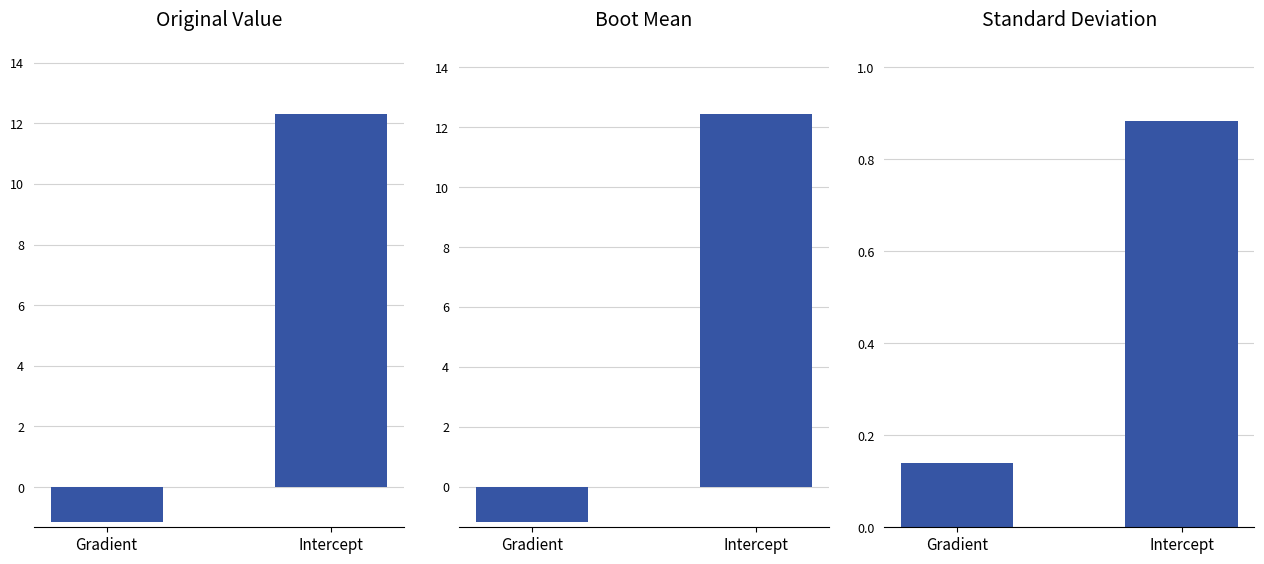

Between Intercept and Gradient, which is larger?

Intercept